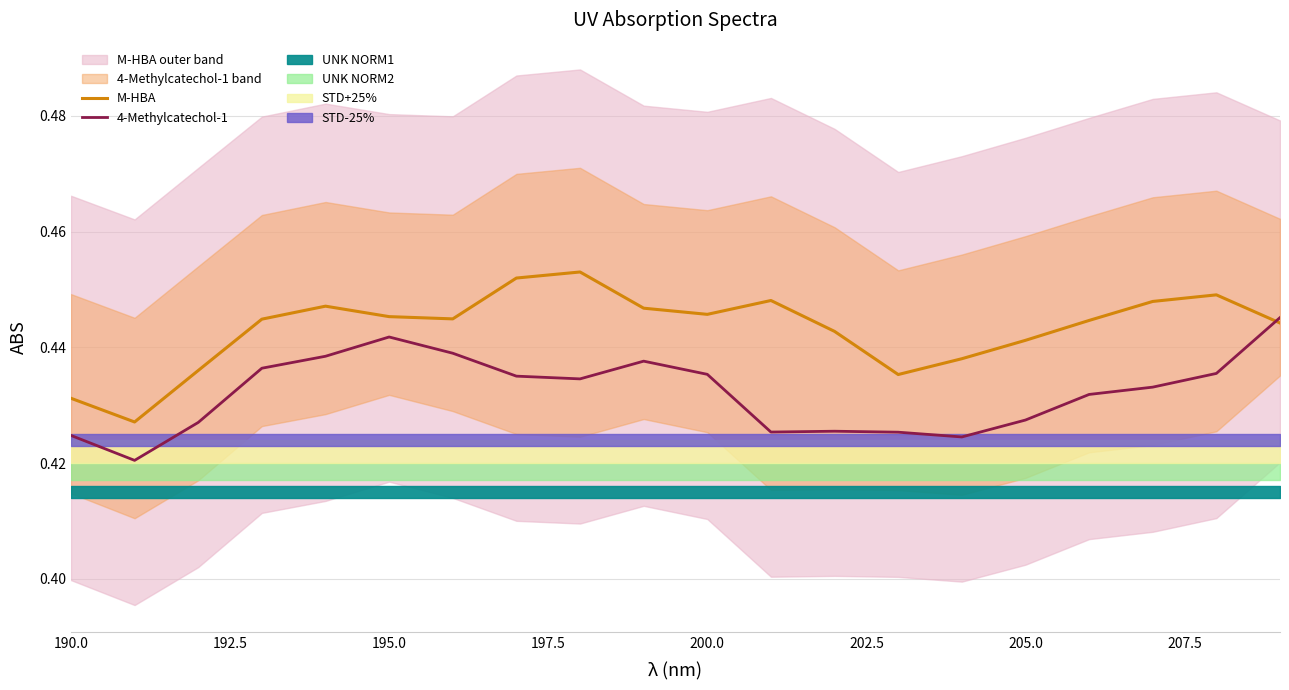

True or false: 4-Methylcatechol-1 has a value of 0.7 at 18.

False